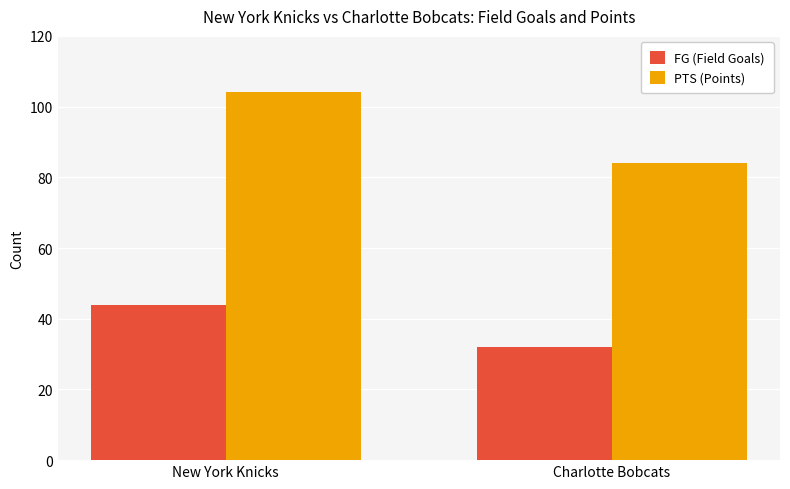

List the series in order of their overall mean, lowest first.

FG (Field Goals), PTS (Points)